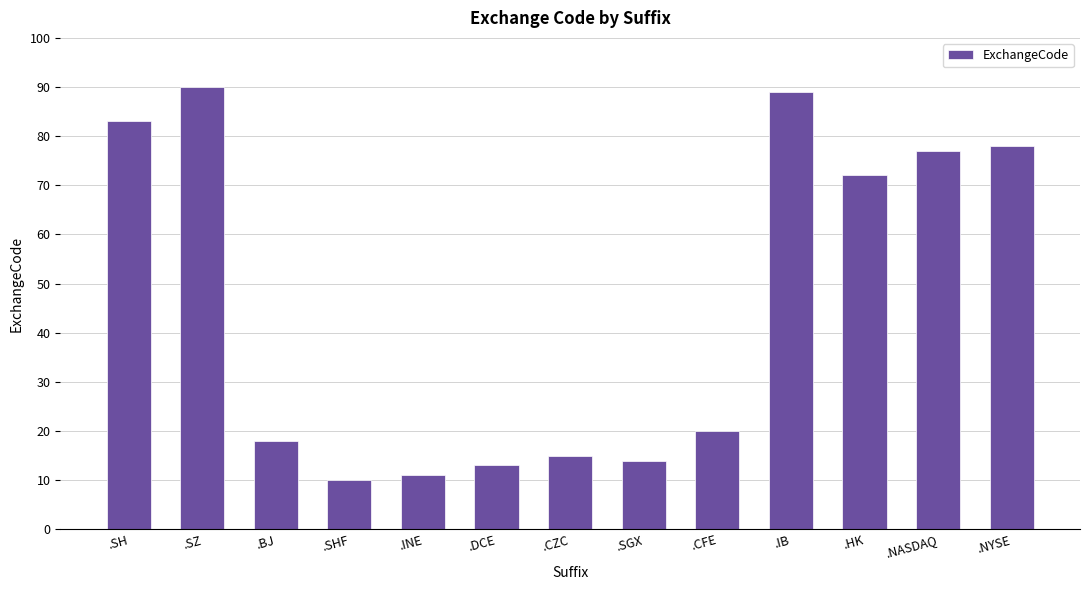

What is the label of the 2nd bar from the left?

.SZ